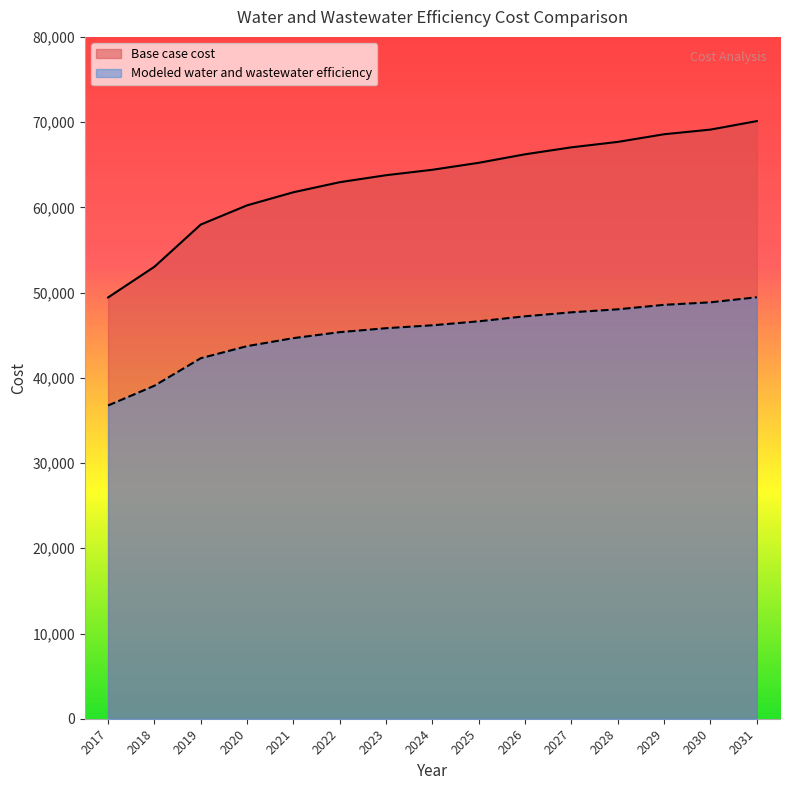

List the series in order of their overall mean, lowest first.

Modeled water and wastewater efficiency, Base case cost